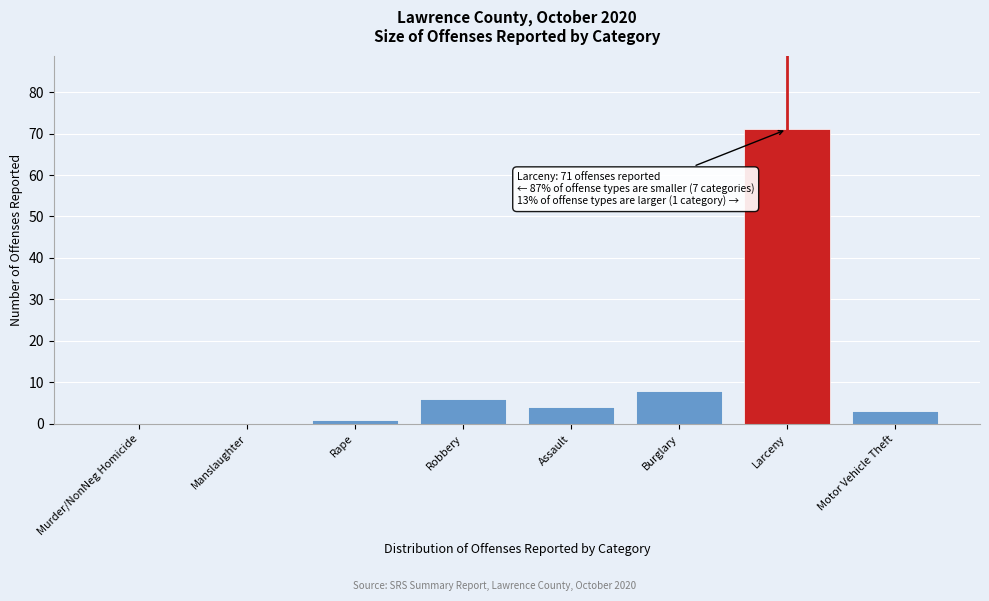

Reading right to left, list all the values displayed in this chart.

Motor Vehicle Theft=3	Larceny=71	Burglary=8	Assault=4	Robbery=6	Rape=1	Manslaughter=0	Murder/NonNeg Homicide=0